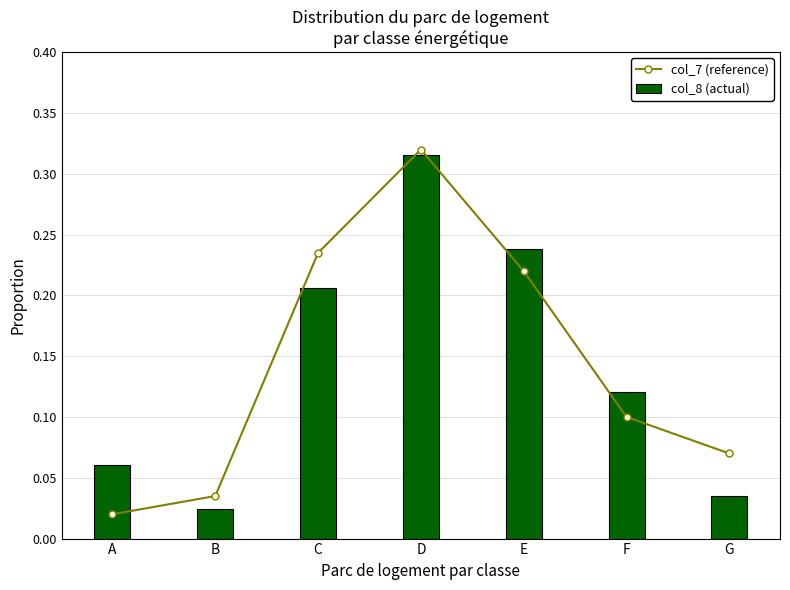

Rank the series at G from lowest to highest value.

col_8 (actual), col_7 (reference)